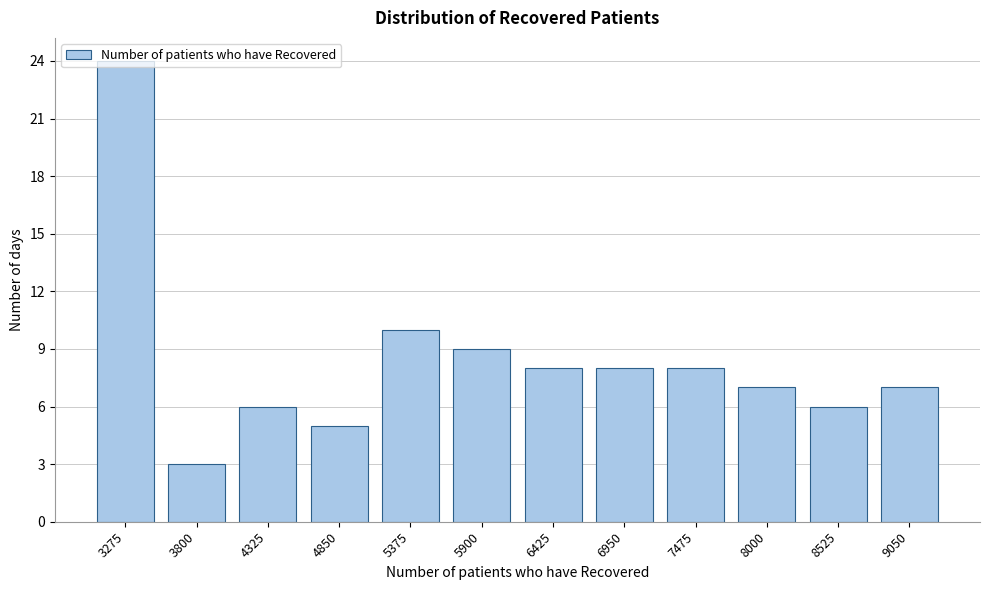

What is the average value?

8